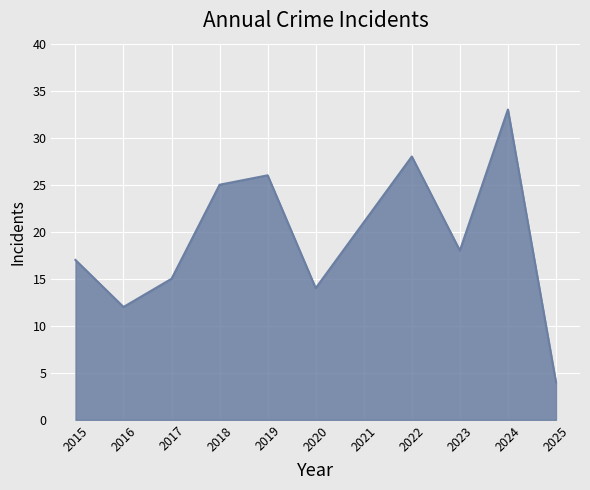

What is the difference between the maximum and minimum values?

29